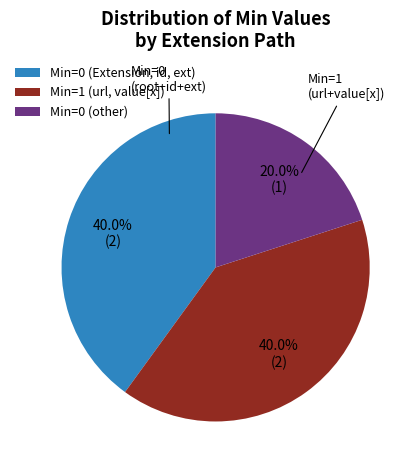

Is there any slice that represents more than half of the pie?

No